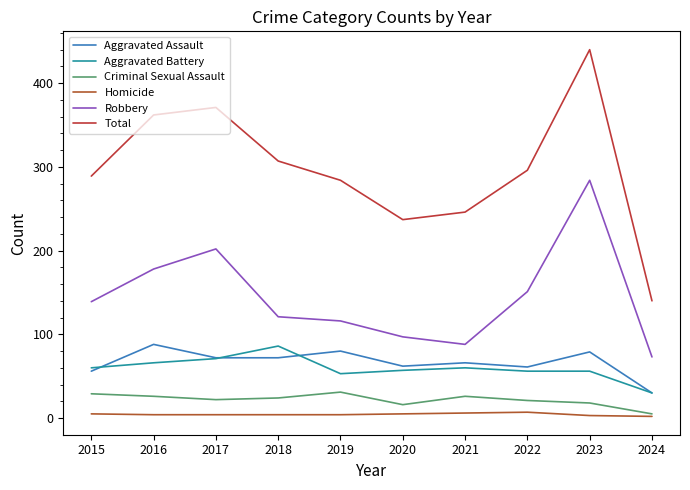

What is the minimum value for Homicide?

2